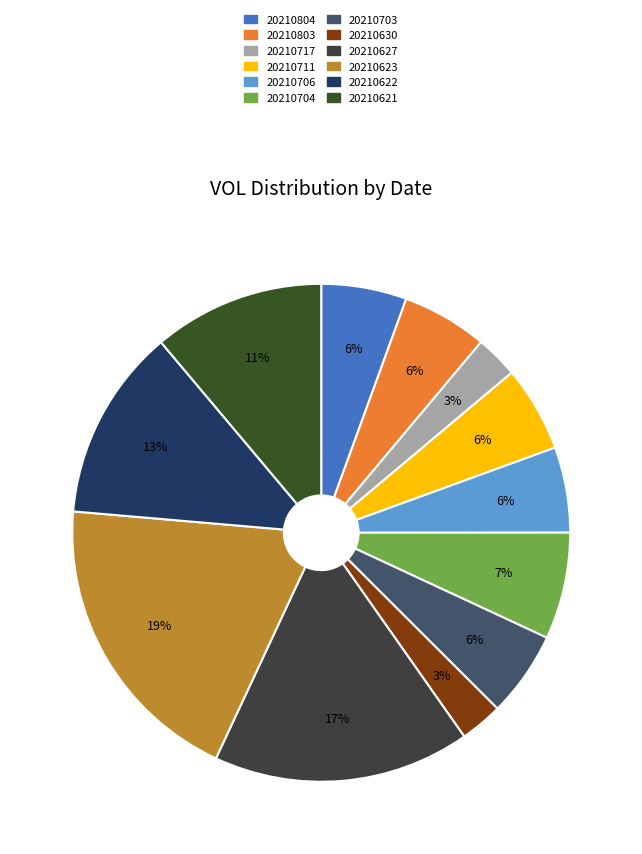

To the nearest percent, what is the average slice percentage?

8%